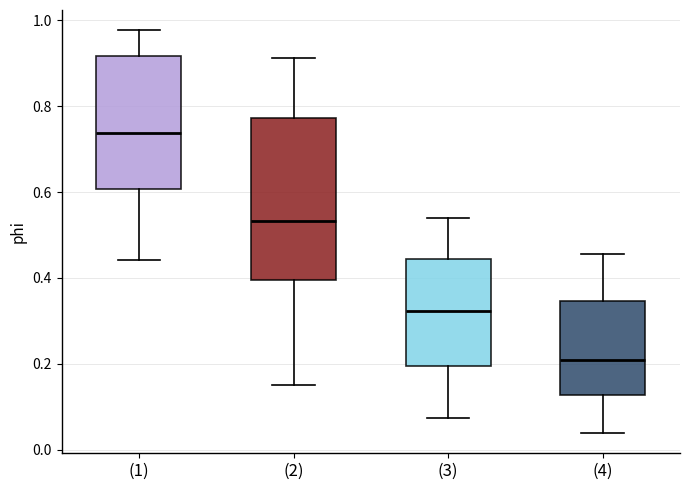

Where is the upper edge of the box for (4) on the y-axis? The values are not printed on the chart, so give them approximately, as read against the axis.

0.34